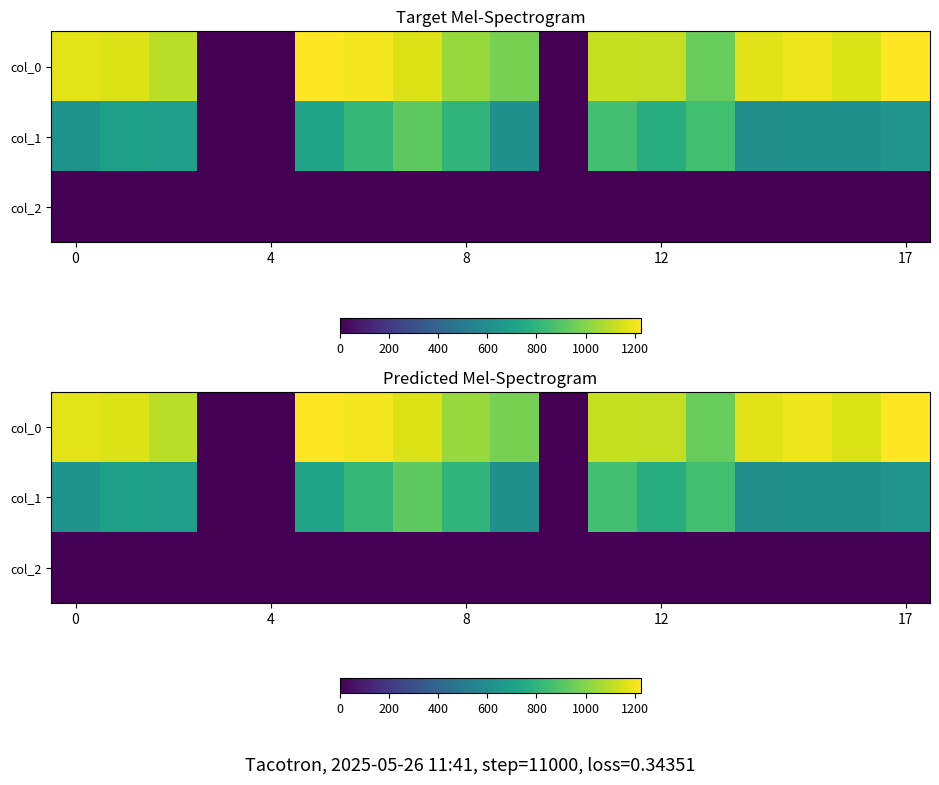

Between 14 and 9, which is larger?

14